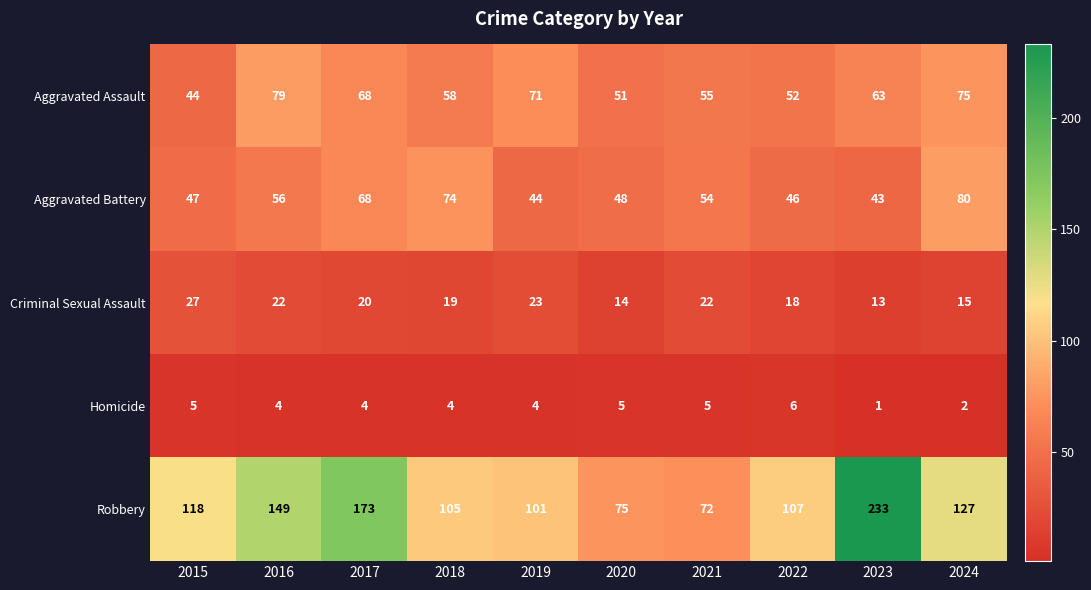

Which label corresponds to the smallest value in the chart?

2023